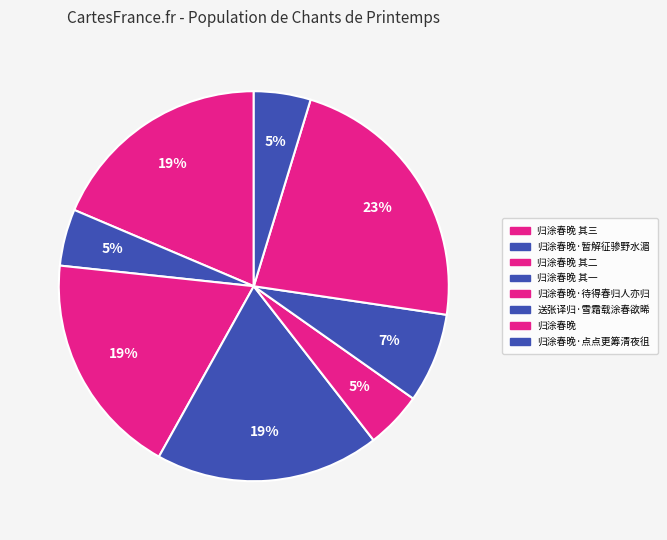

How many segments does this pie chart have?

8